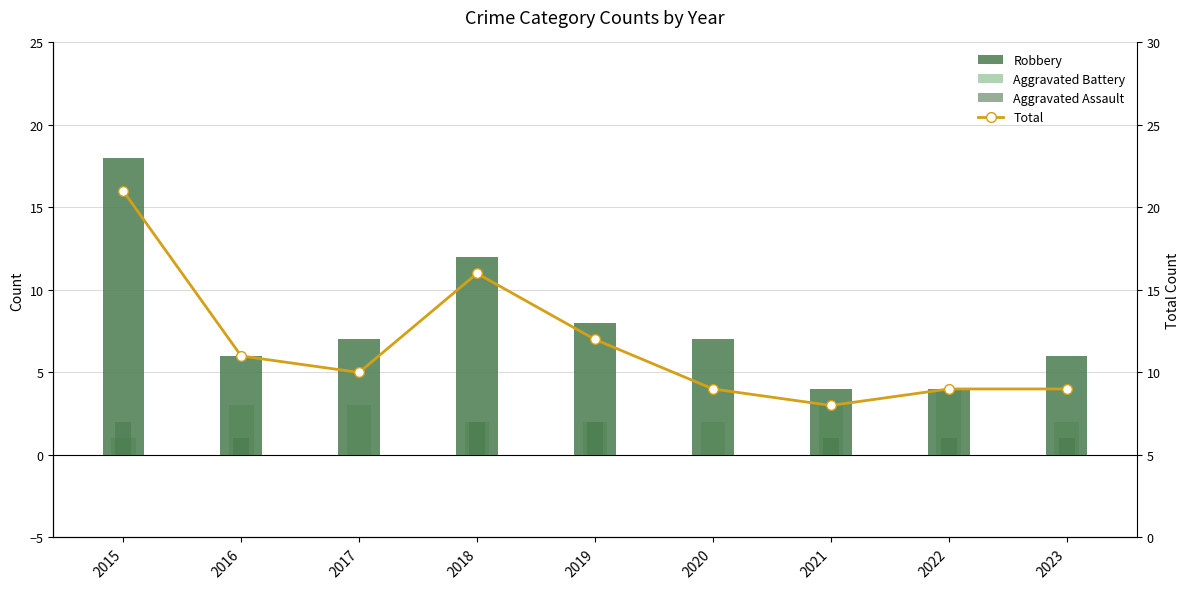

What is the sum of the Aggravated Battery values at 2017 and 2020?

5